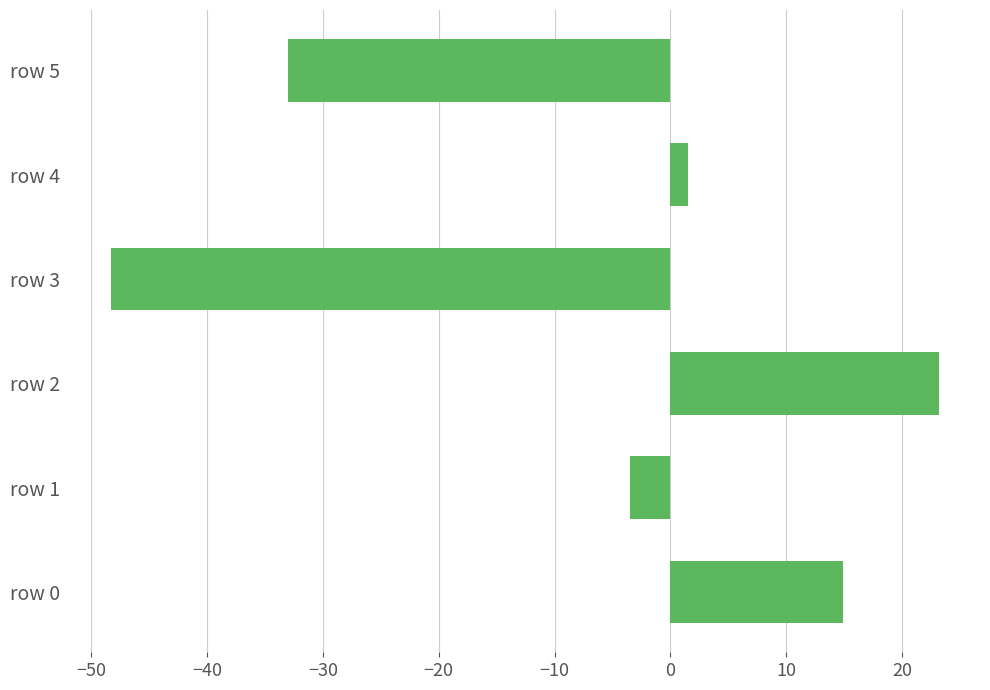

Are the bars grouped side by side (vs. stacked)?

No